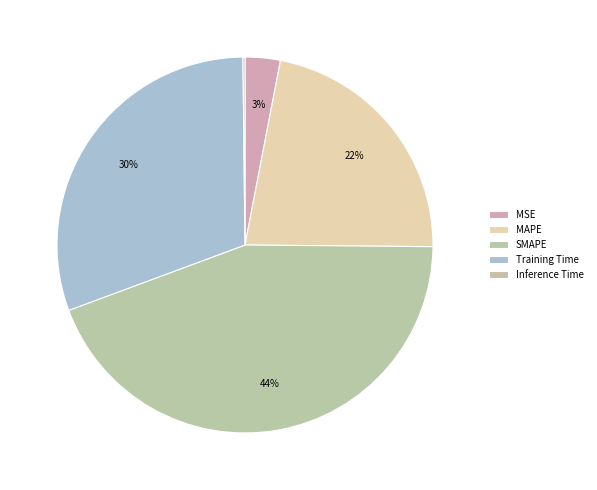

What is the total percentage of MSE and SMAPE?

47.2%